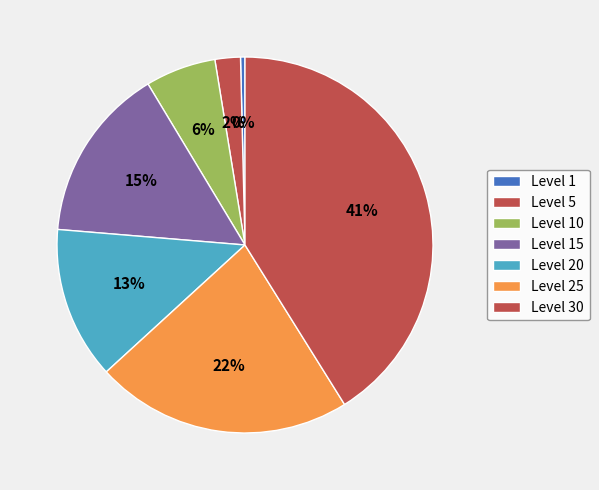

Count the number of slices in the pie.

7